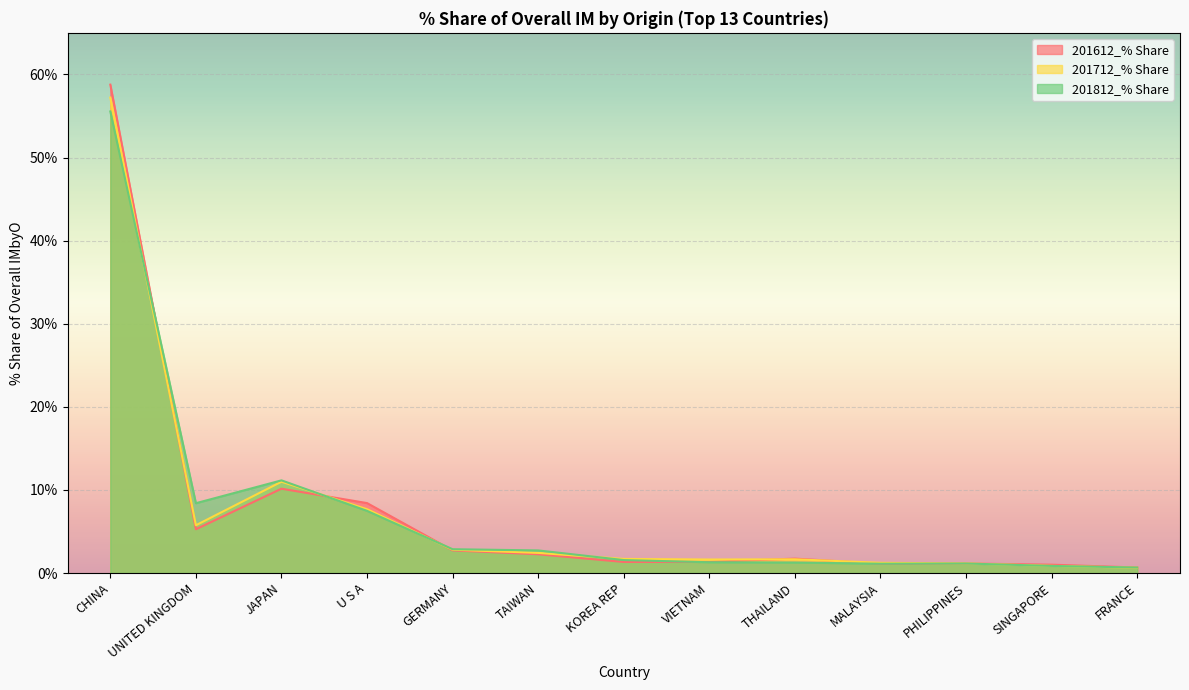

Reading right to left, transcribe all the data shown in this chart.

201612_% Share: 0.7	1.0	1.1	1.1	1.7	1.3	1.3	2.3	2.7	8.4	10.1	5.3	58.8
201712_% Share: 0.6	0.9	1.2	1.2	1.7	1.6	1.7	2.4	2.8	7.7	11.0	5.7	57.2
201812_% Share: 0.7	0.9	1.1	1.1	1.3	1.3	1.6	2.7	2.9	7.5	11.2	8.4	55.5